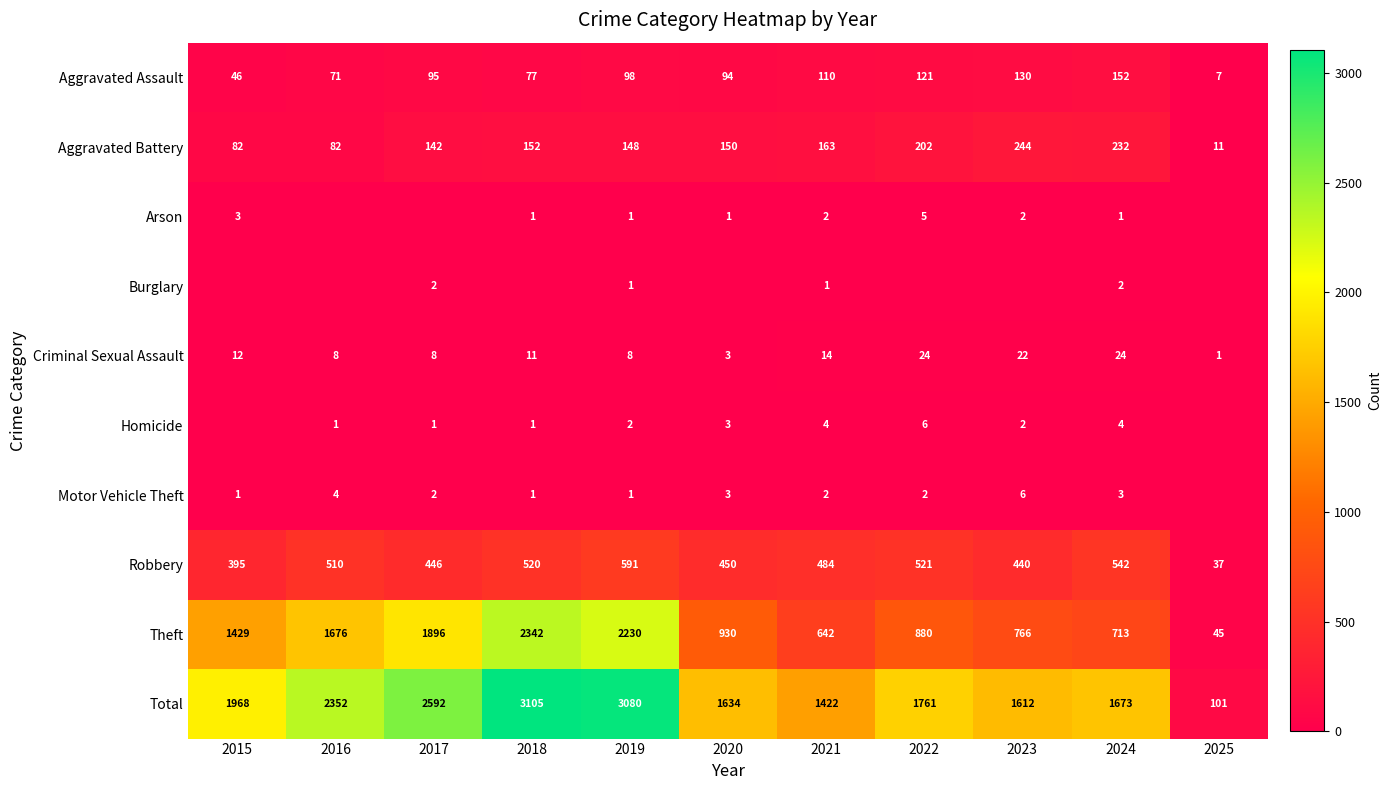

Where is Robbery nearest to the value 314?

2015